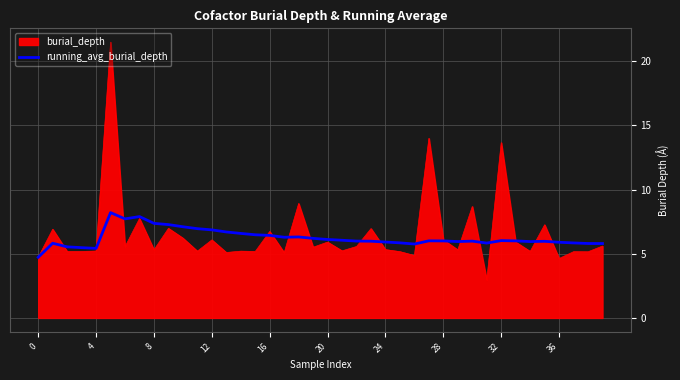

Rank the series by their maximum value, from lowest to highest.

running_avg_burial_depth, burial_depth